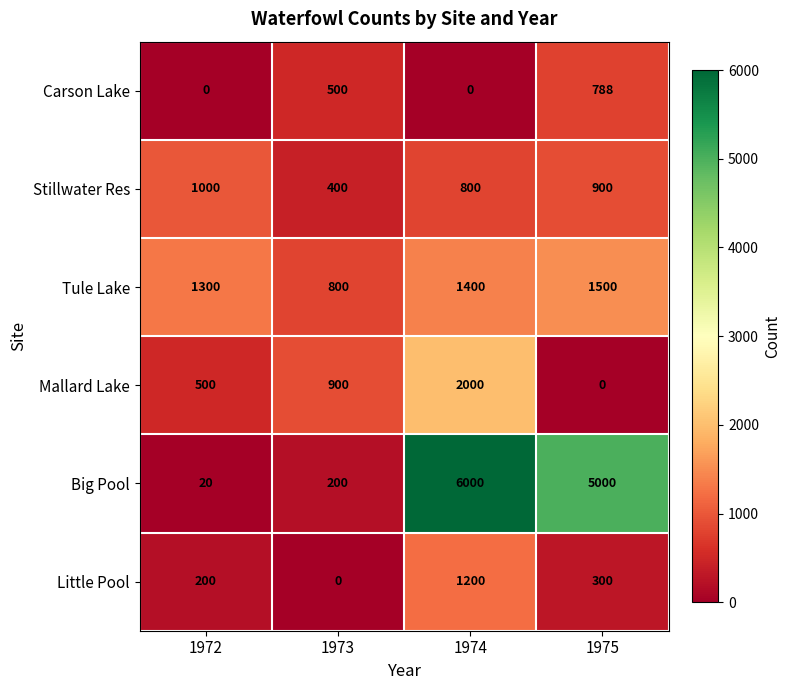

Which series changed the most between 1973 and 1974?

Big Pool